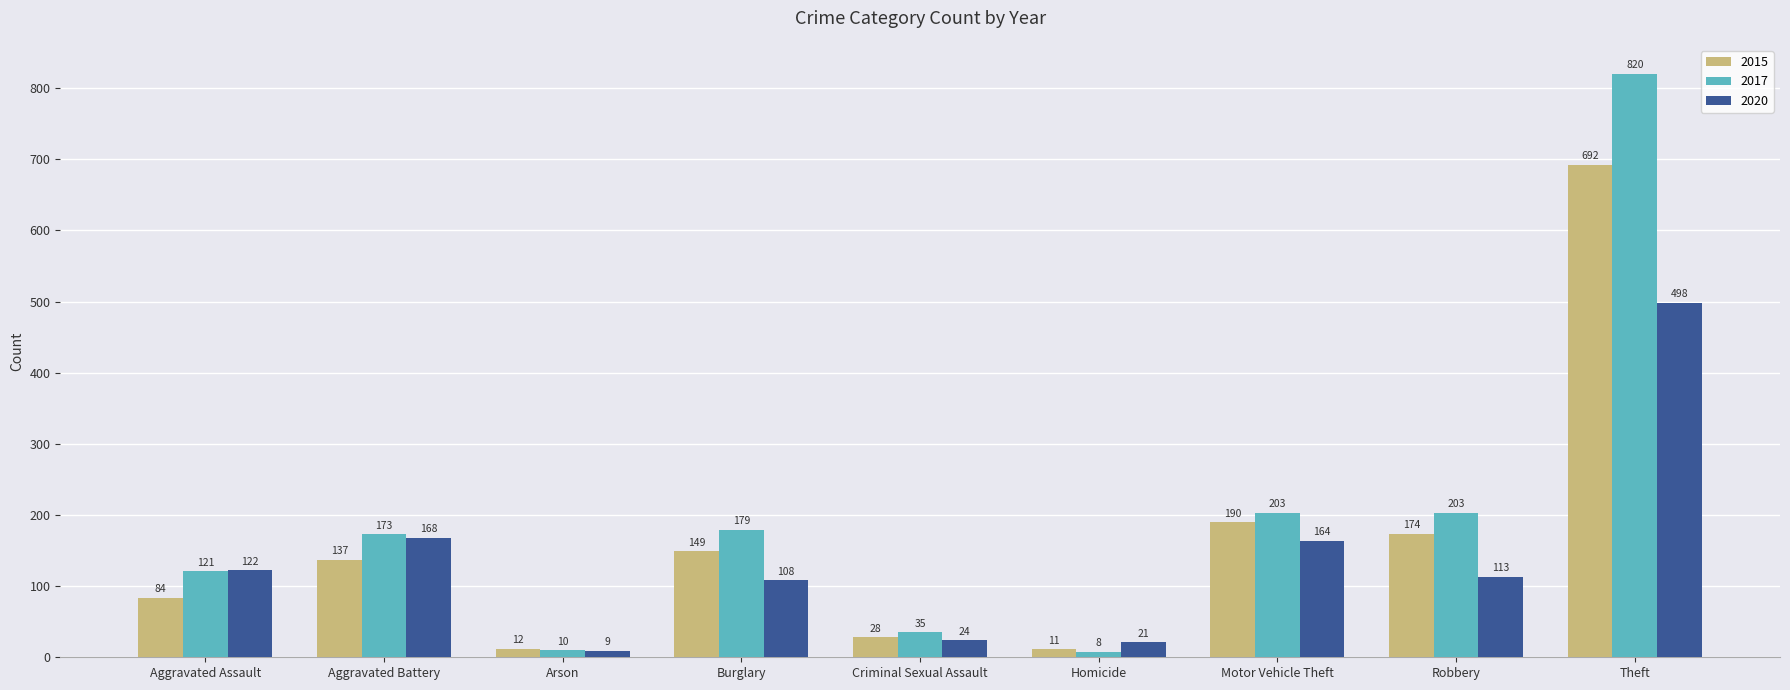

Which category has the highest value across all series?

Theft